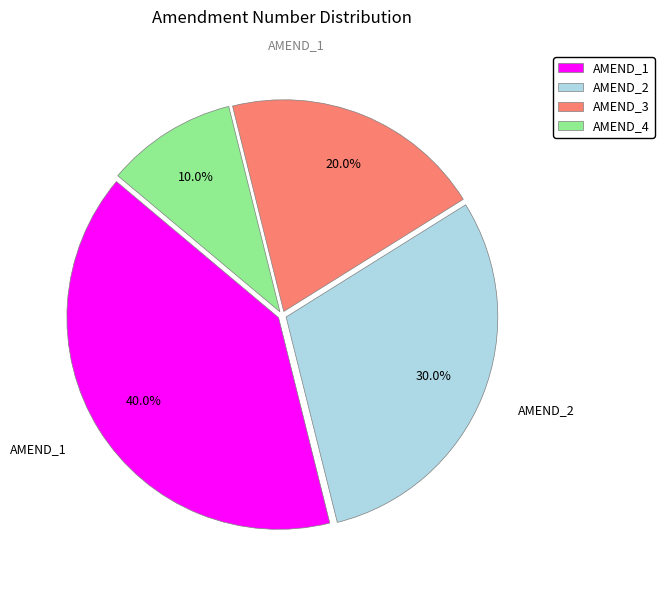

To the nearest percent, what is the combined percentage of AMEND_3 and AMEND_2?

50%